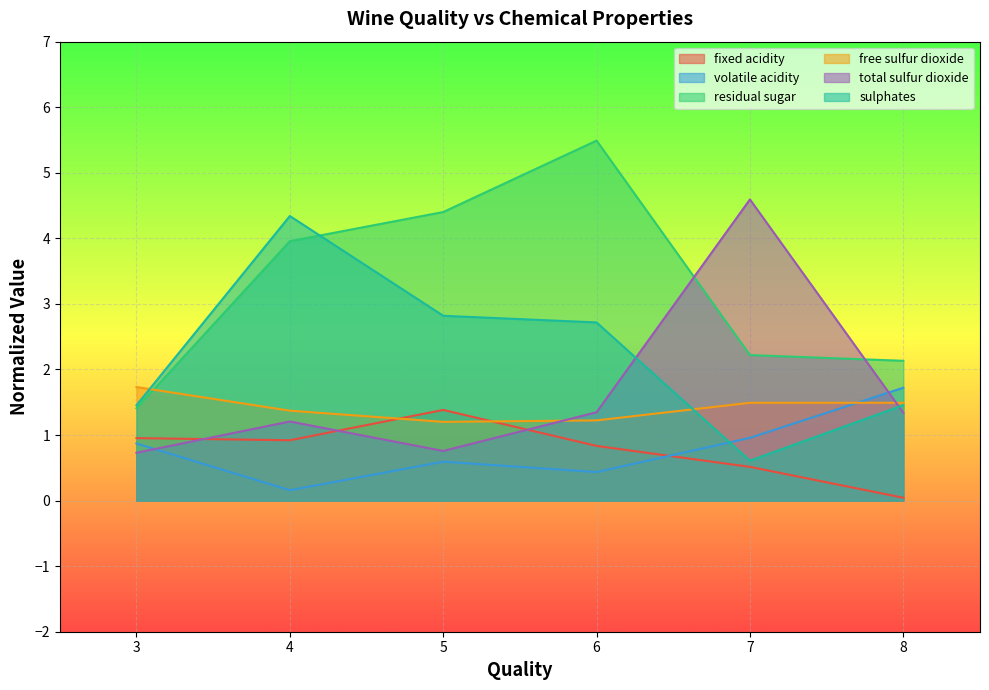

Reading left to right, extract all data points from this chart.

fixed acidity: 1.0	0.9	1.4	0.8	0.5	0.0
volatile acidity: 0.9	0.2	0.6	0.4	1.0	1.7
residual sugar: 1.4	4.0	4.4	5.5	2.2	2.1
free sulfur dioxide: 1.7	1.4	1.2	1.2	1.5	1.5
total sulfur dioxide: 0.7	1.2	0.8	1.3	4.6	1.3
sulphates: 1.5	4.3	2.8	2.7	0.6	1.5